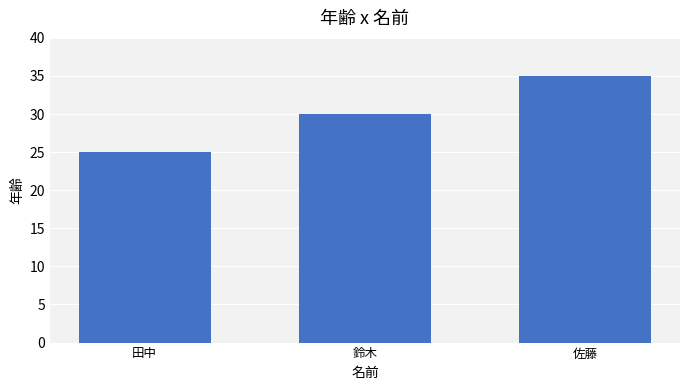

True or false: the data shows 39 at 田中.

False